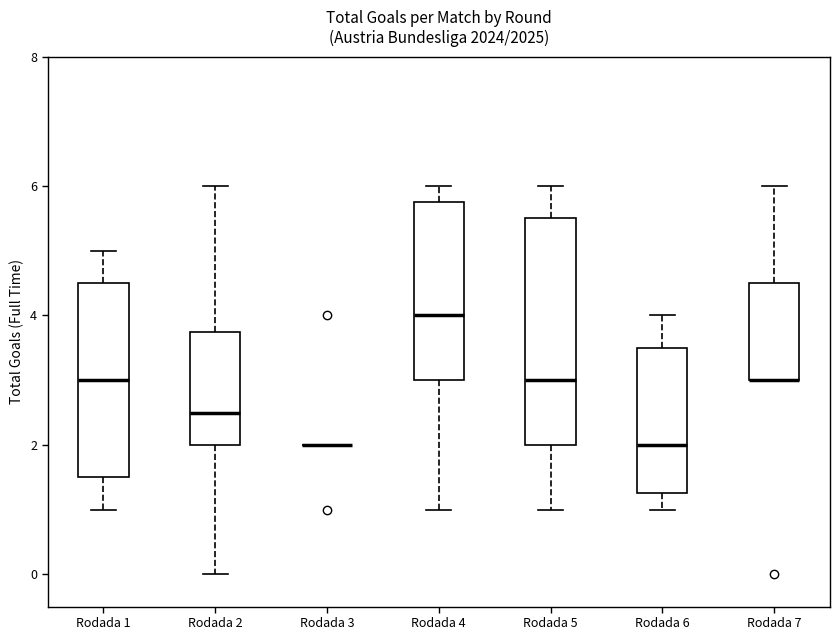

Comparing the boxes themselves (not the whiskers), which one is the tallest?

Rodada 5